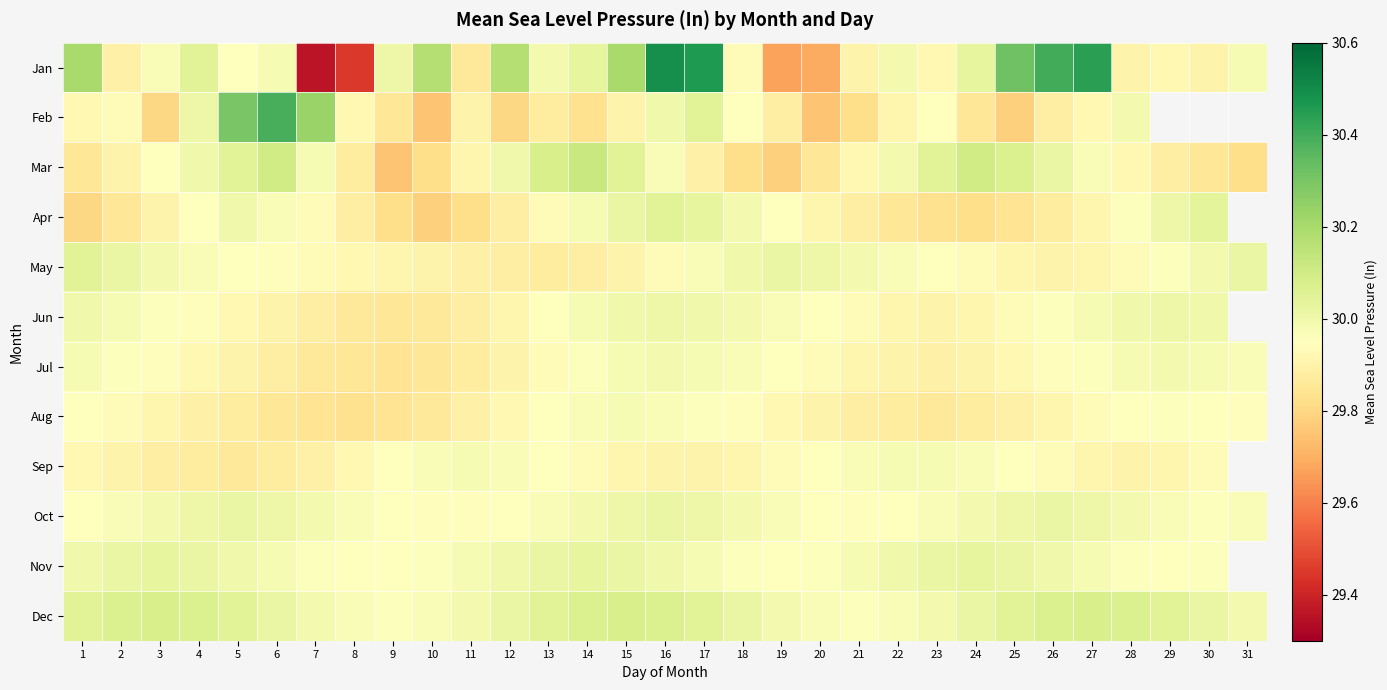

Between 23 and 26, which series saw the biggest shift?

Jan